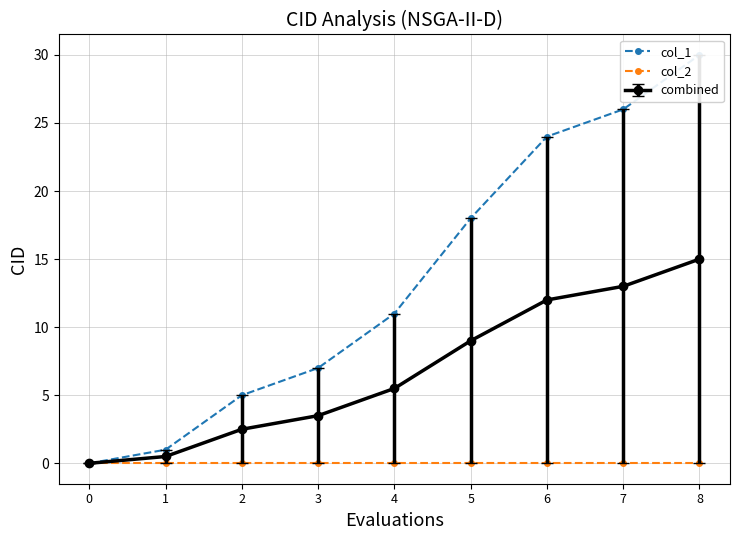

What are all the series names shown in the legend?

col_1, col_2